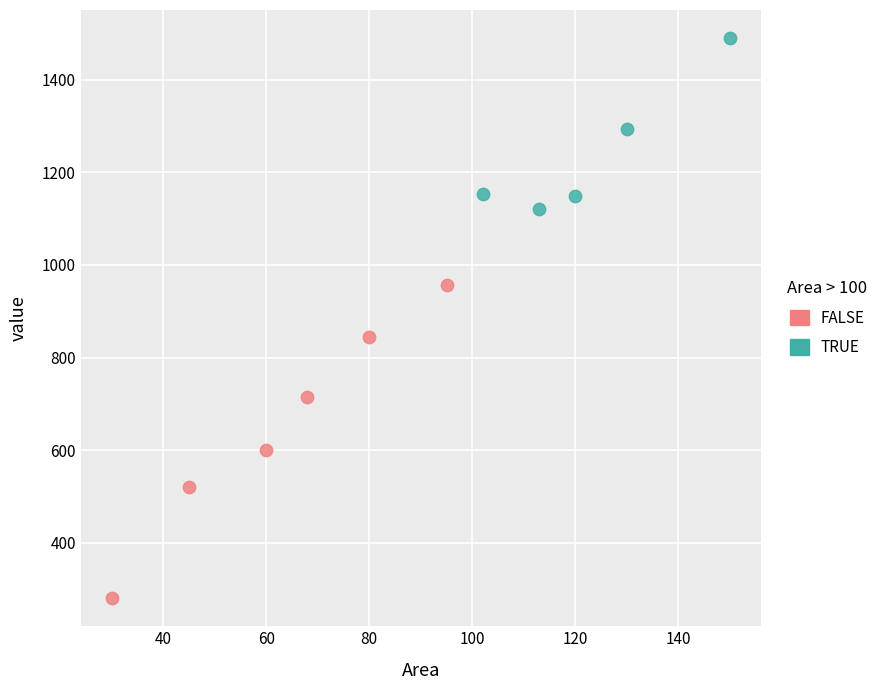

Which series reaches the maximum Y coordinate?

TRUE